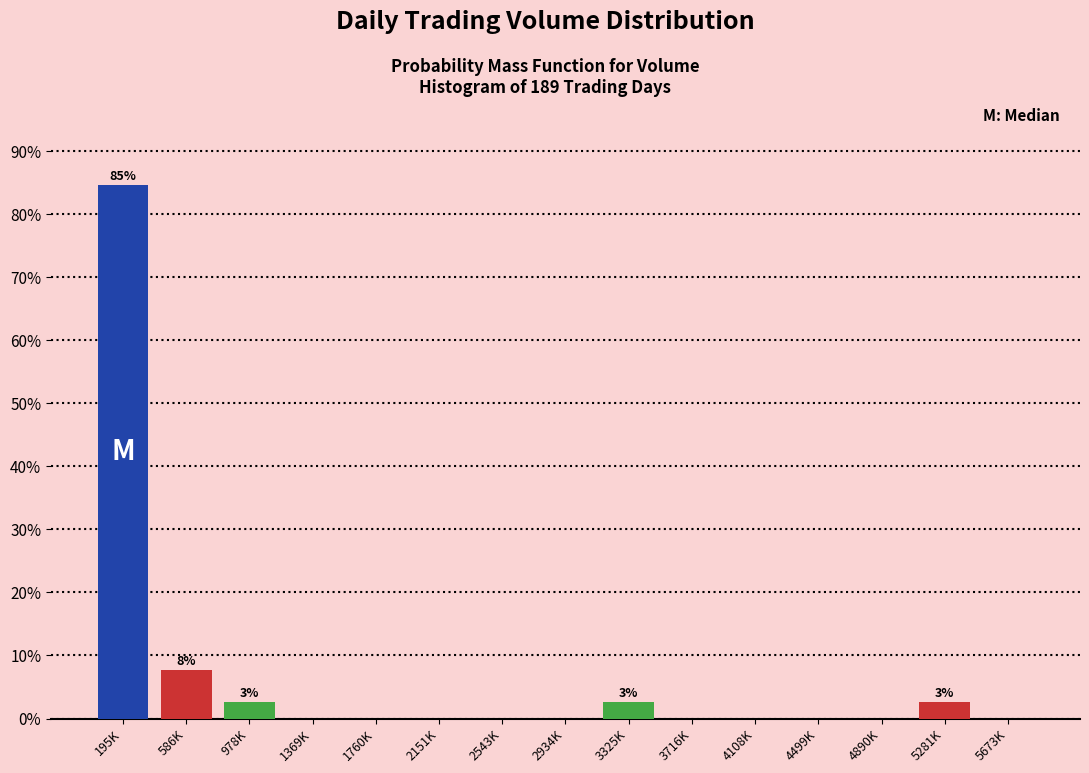

Reading left to right, list all the values displayed in this chart.

195K=84.6	586K=7.7	978K=2.6	1369K=0.0	1760K=0.0	2151K=0.0	2543K=0.0	2934K=0.0	3325K=2.6	3716K=0.0	4108K=0.0	4499K=0.0	4890K=0.0	5281K=2.6	5673K=0.0